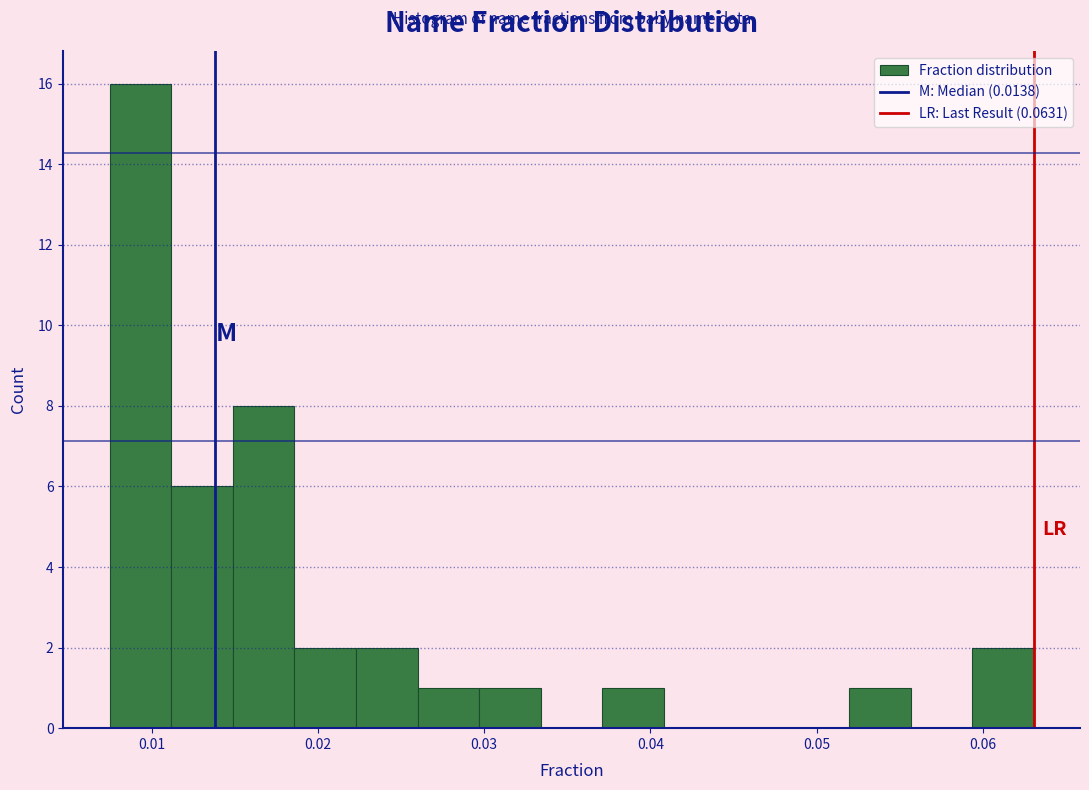

Read against the x-axis, roughly where is the centre of the tallest bar?

0.009